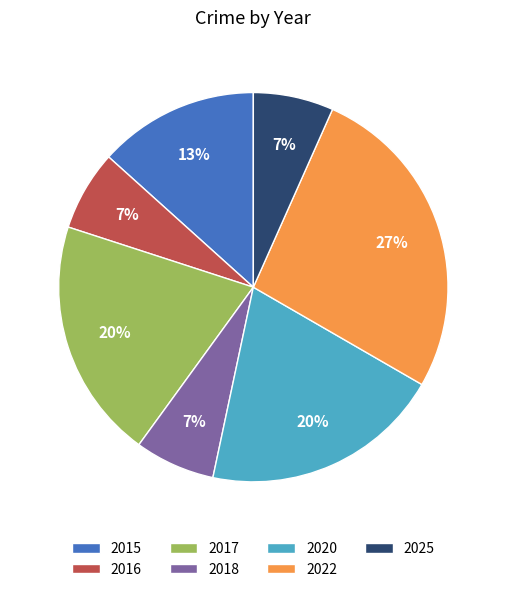

Between 2022 and 2017, which is larger?

2022